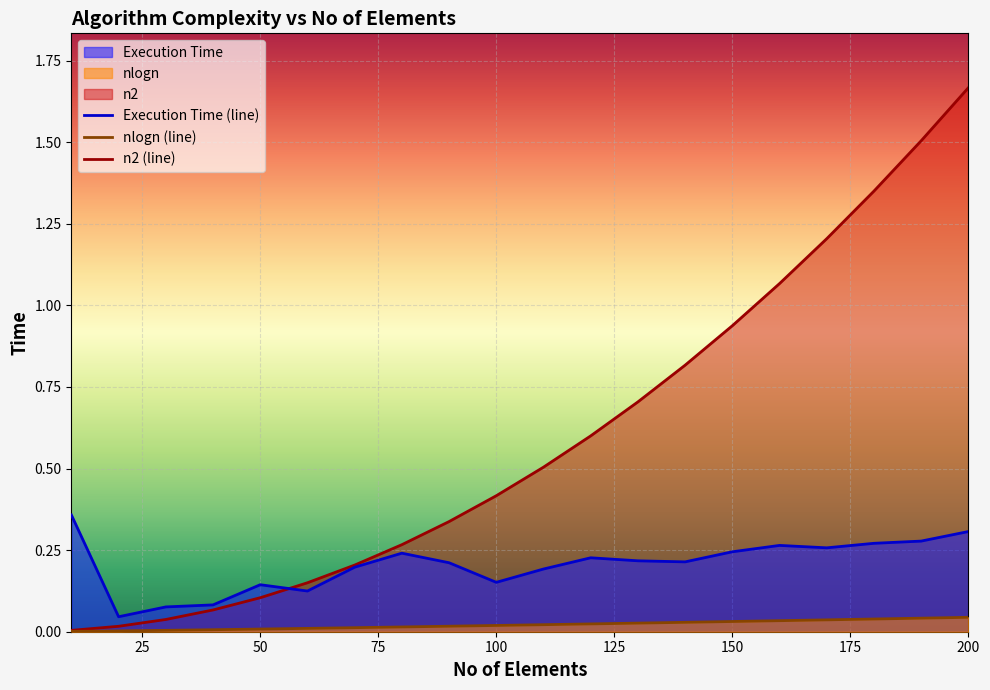

Which category has the lowest value in the nlogn series?

10